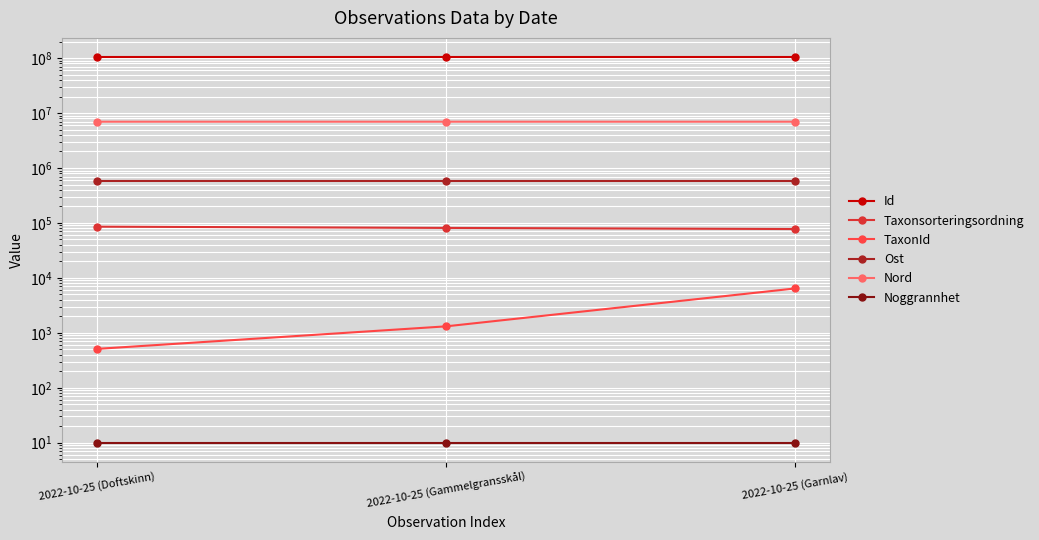

What position from the right is 2022-10-25 (Doftskinn)?

3